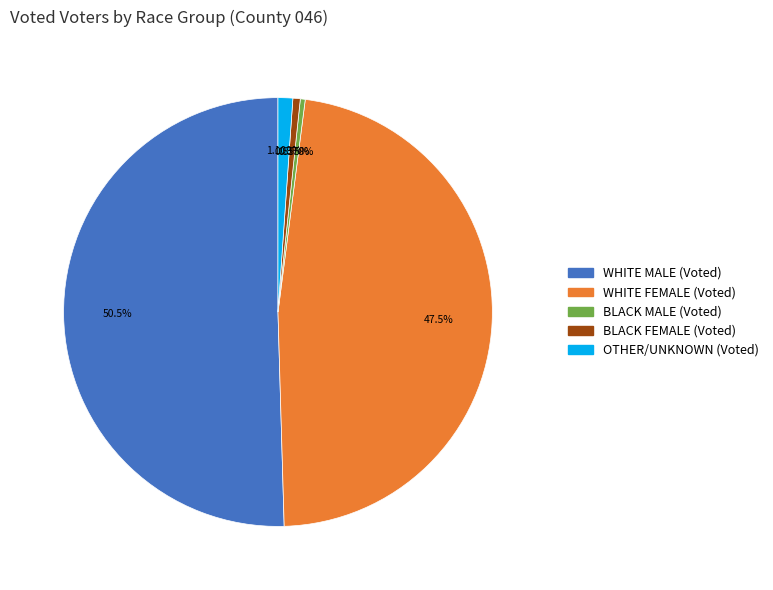

To the nearest percent, what is the average slice percentage?

20%